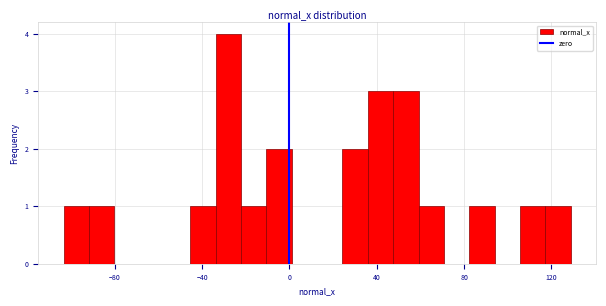

Around what value on the x-axis is the tallest bar? Give the approximate position of its centre, as read against the axis.

-30